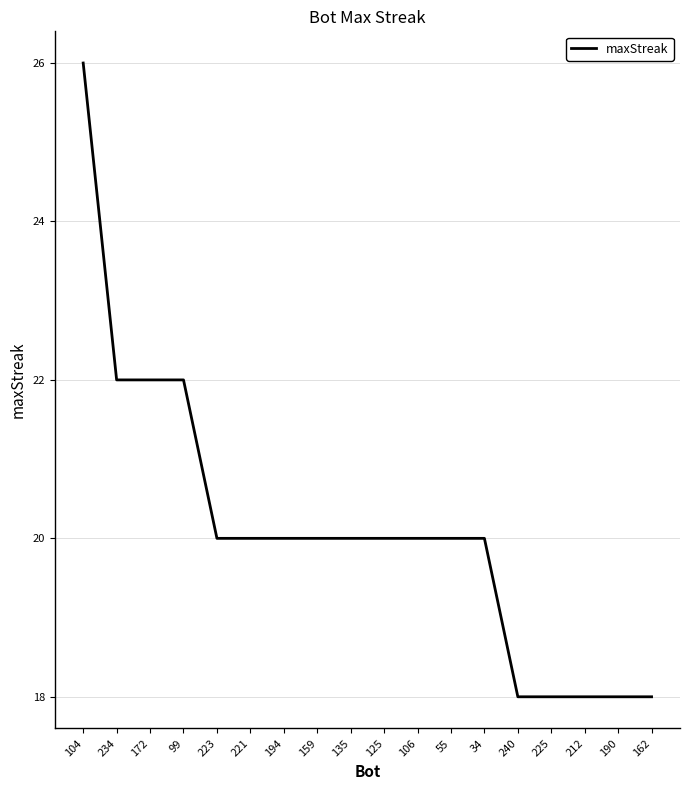

Is this an area chart (filled region under the line)?

No